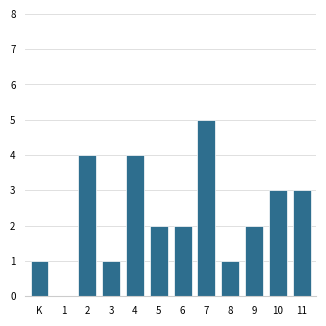

Reading left to right, transcribe all the data shown in this chart.

K=1	1=0	2=4	3=1	4=4	5=2	6=2	7=5	8=1	9=2	10=3	11=3